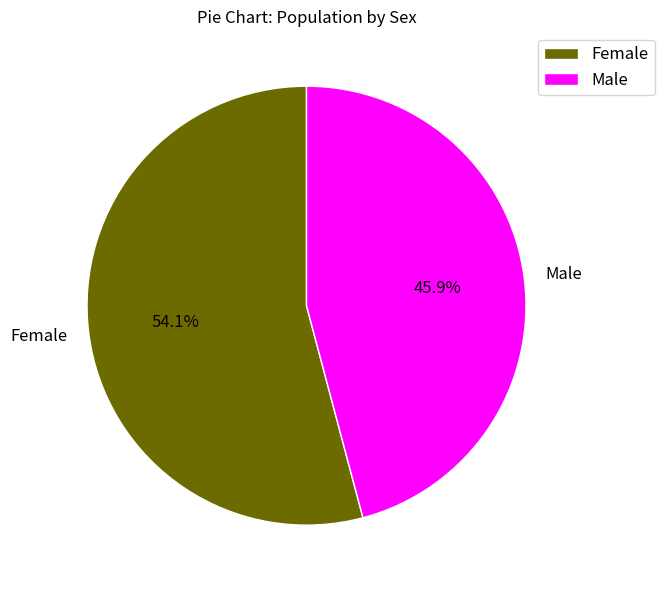

How many slices are in this pie chart?

2